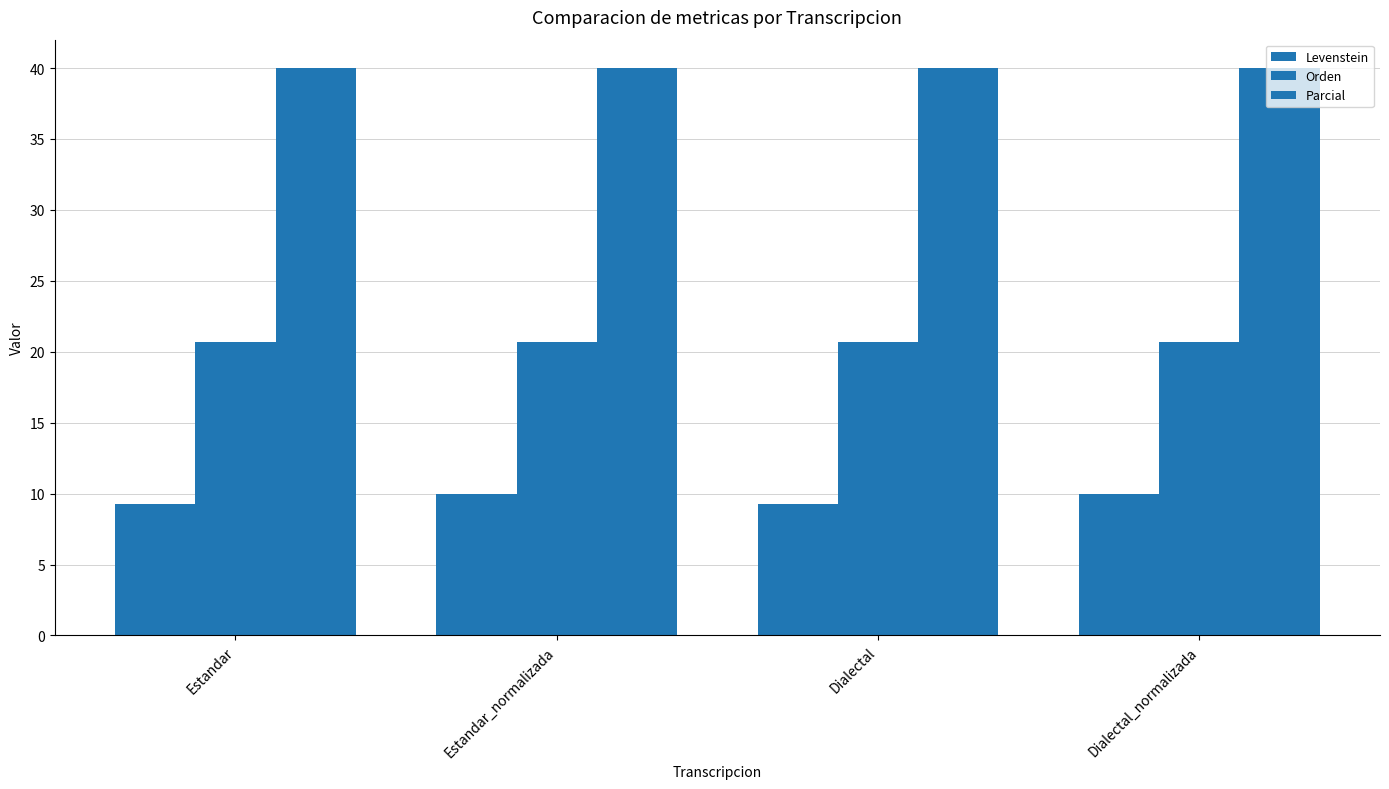

List the series in order of their overall mean, highest first.

Parcial, Orden, Levenstein